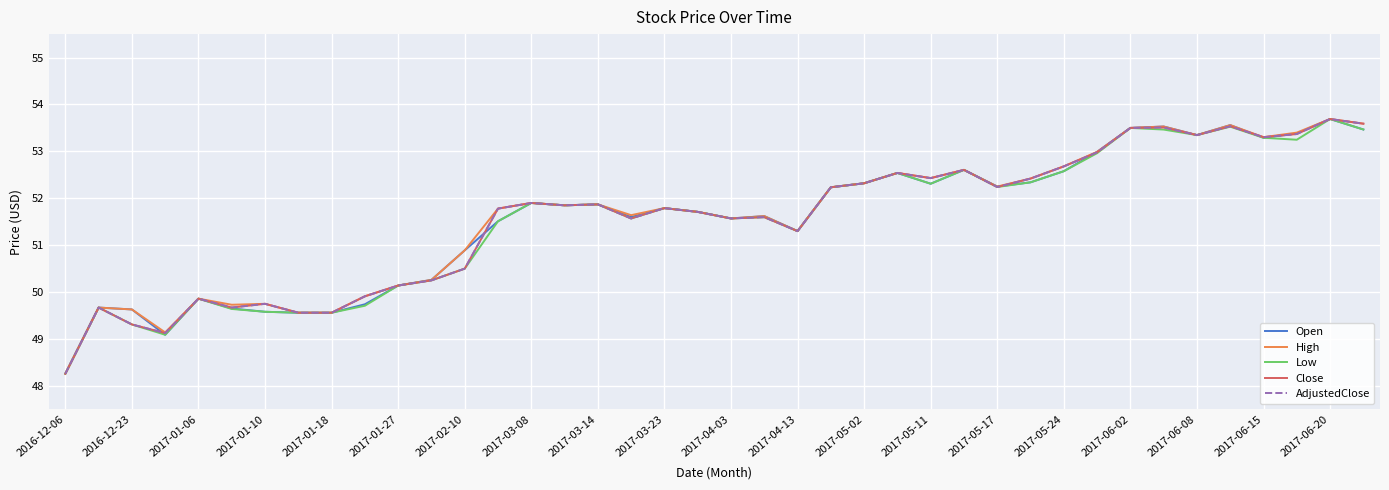

At how many categories does at least one series exceed 53?

8